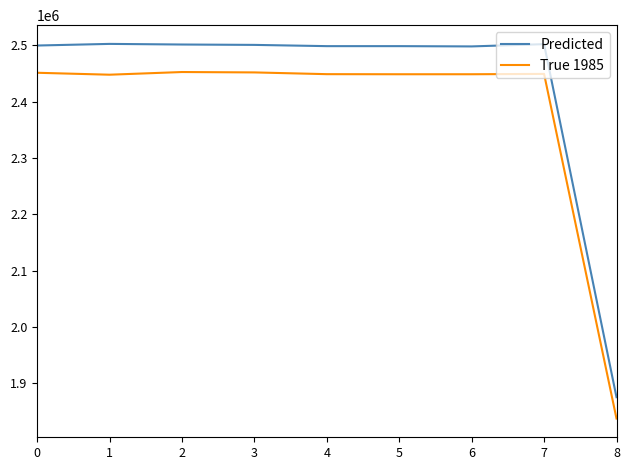

Count the number of data series in this chart.

2